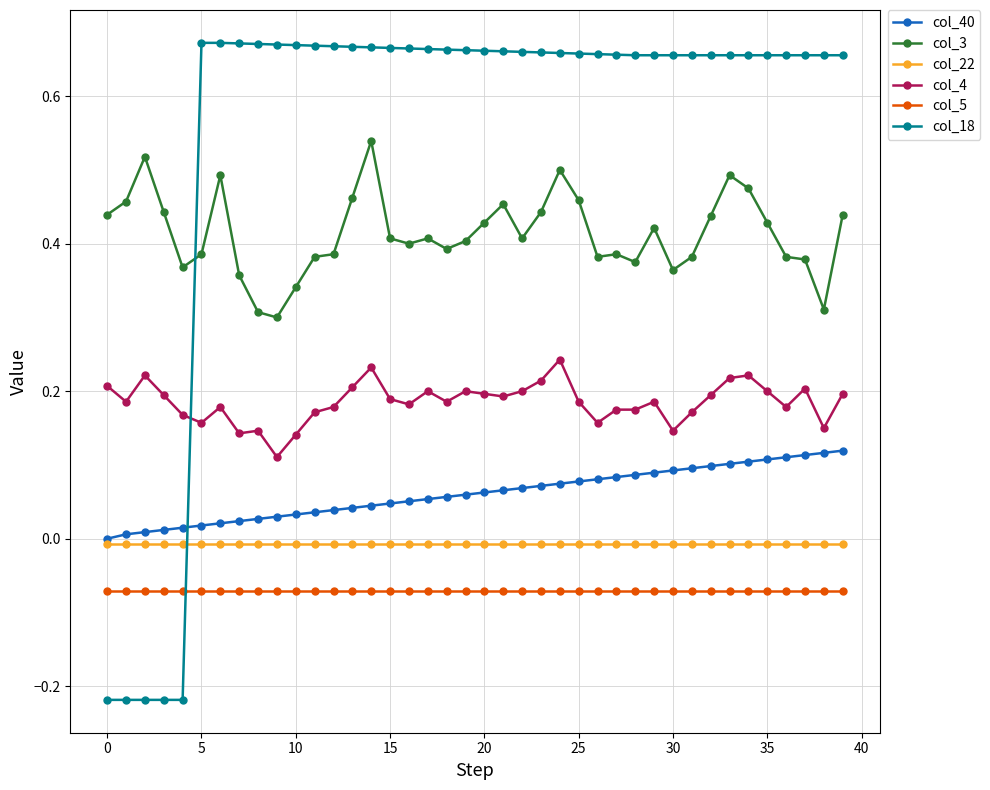

List the series in order of their peak value, highest first.

col_18, col_3, col_4, col_40, col_22, col_5